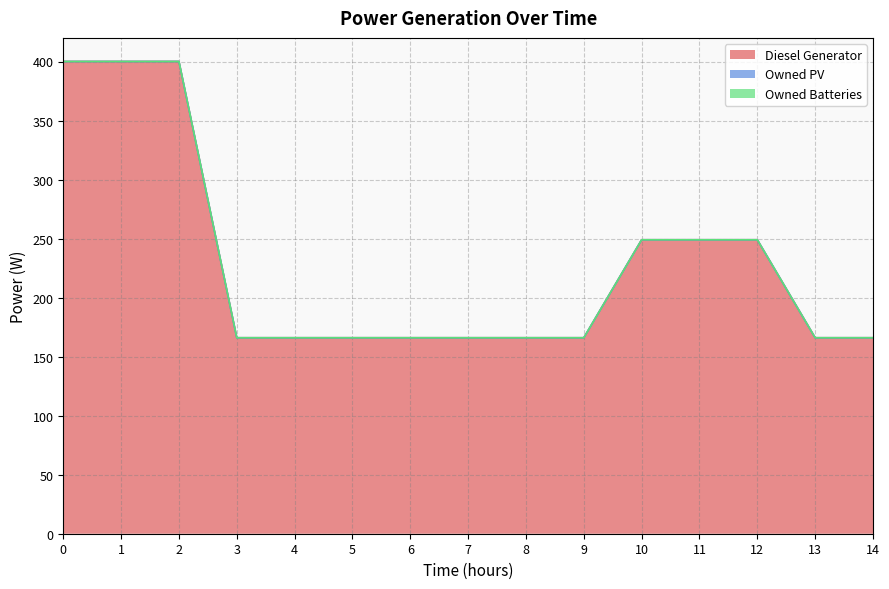

True or false: Diesel Generator has a value of 249 at 10.

True